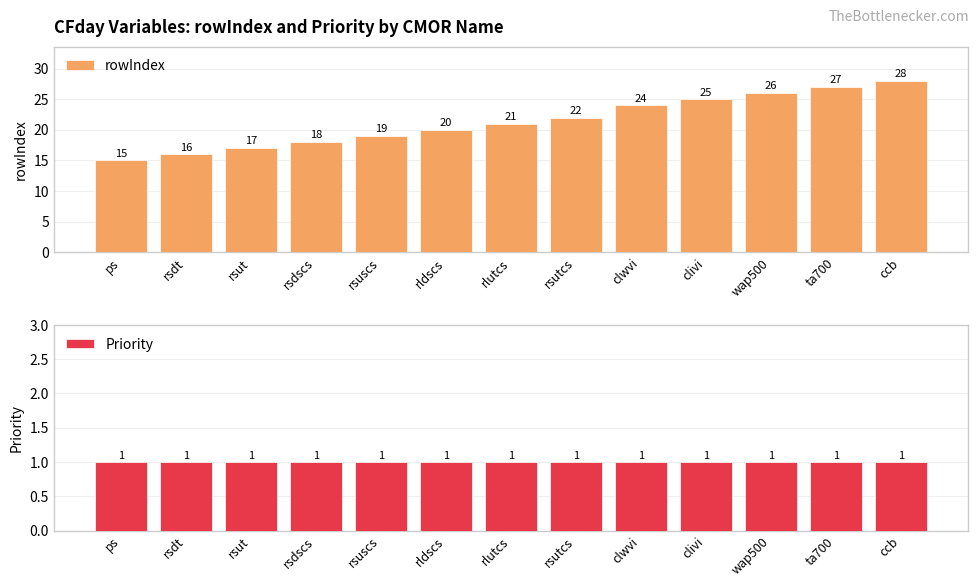

At which category is the sum across all series the highest?

ccb